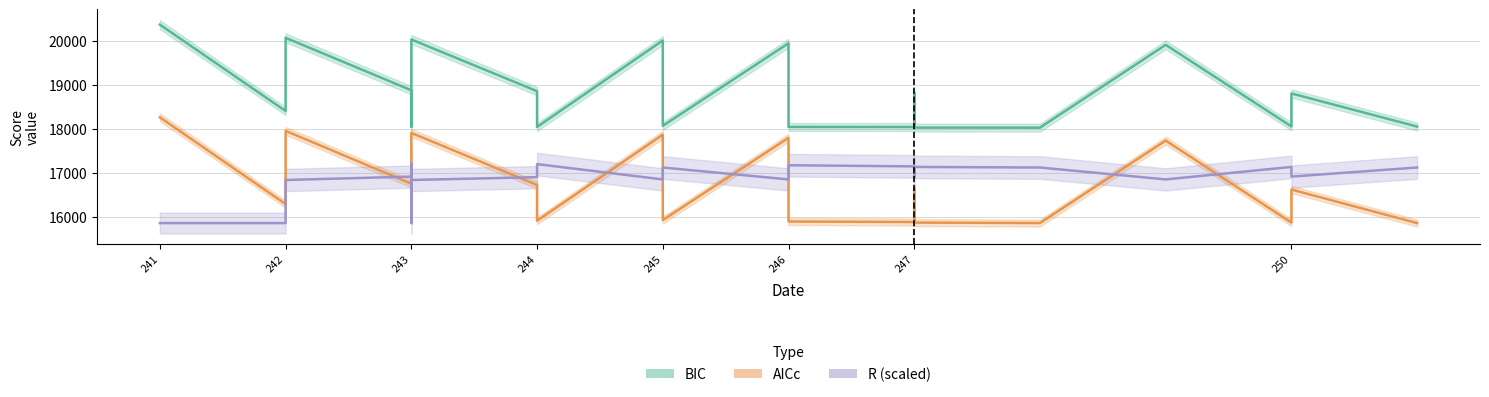

Read the BIC value at 244.

18868.5